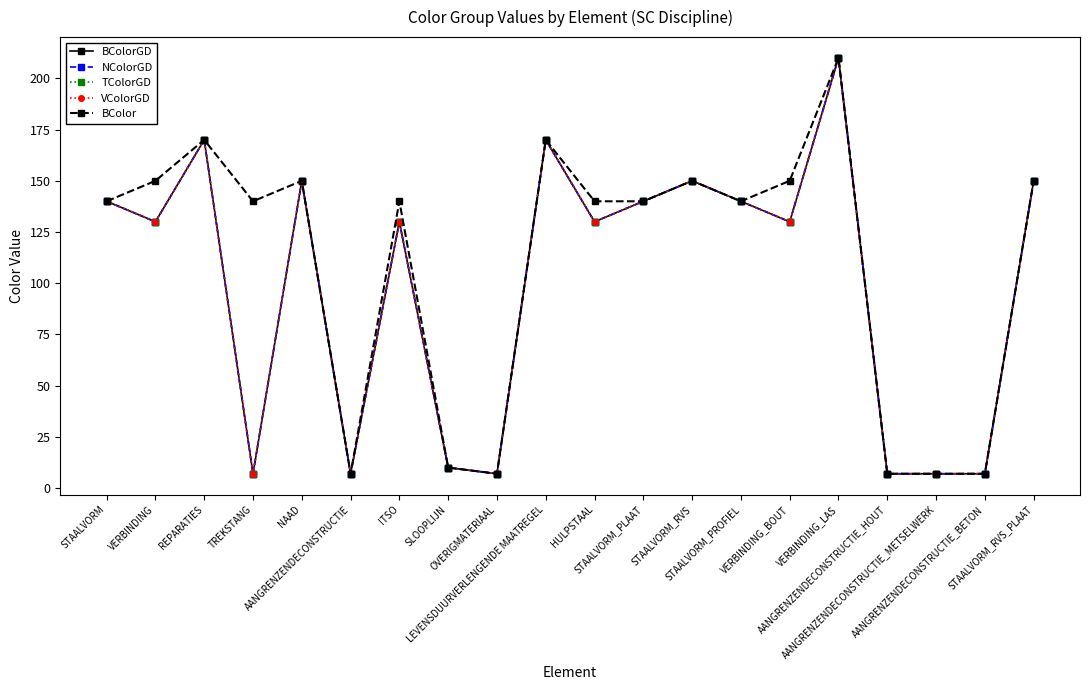

True or false: NColorGD has more than 0 interior local peaks.

True